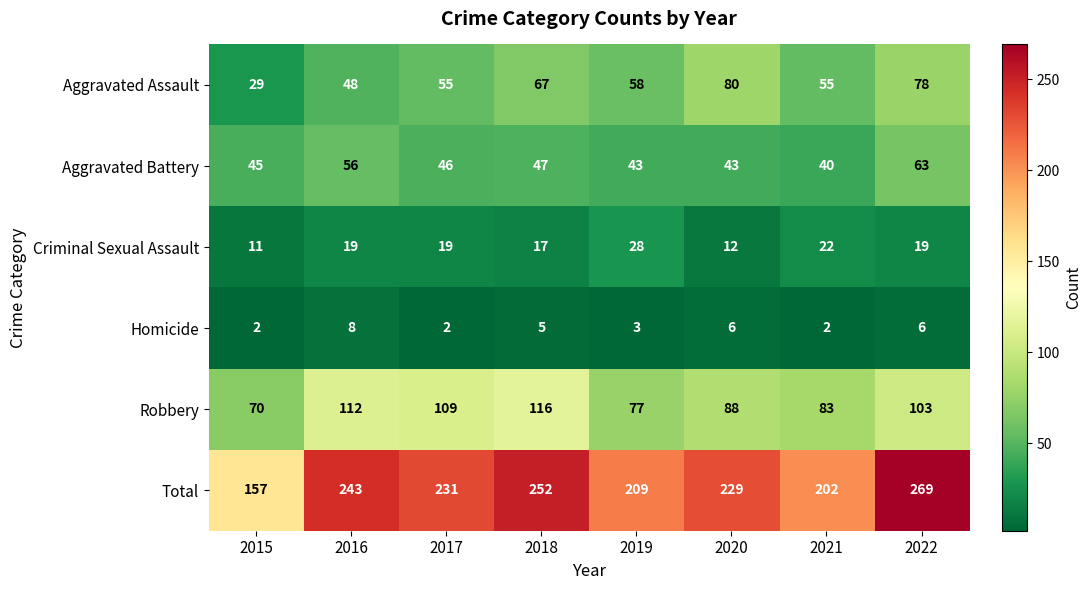

True or false: Total has a value of 63 at 2021.

False